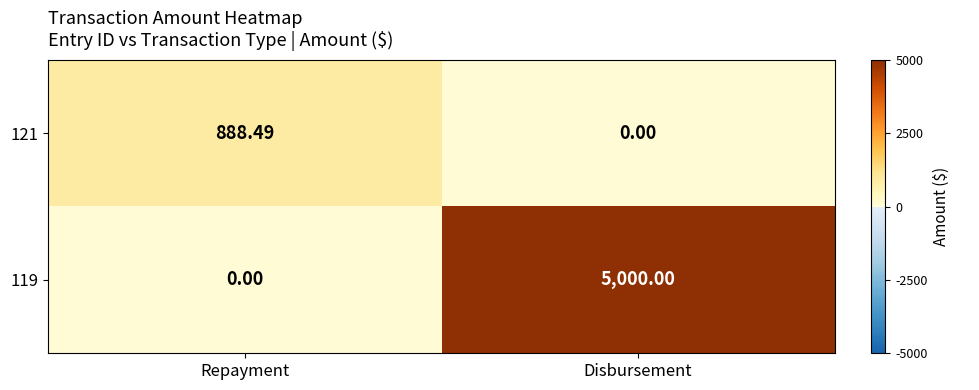

At which category is the sum across all series the highest?

Disbursement